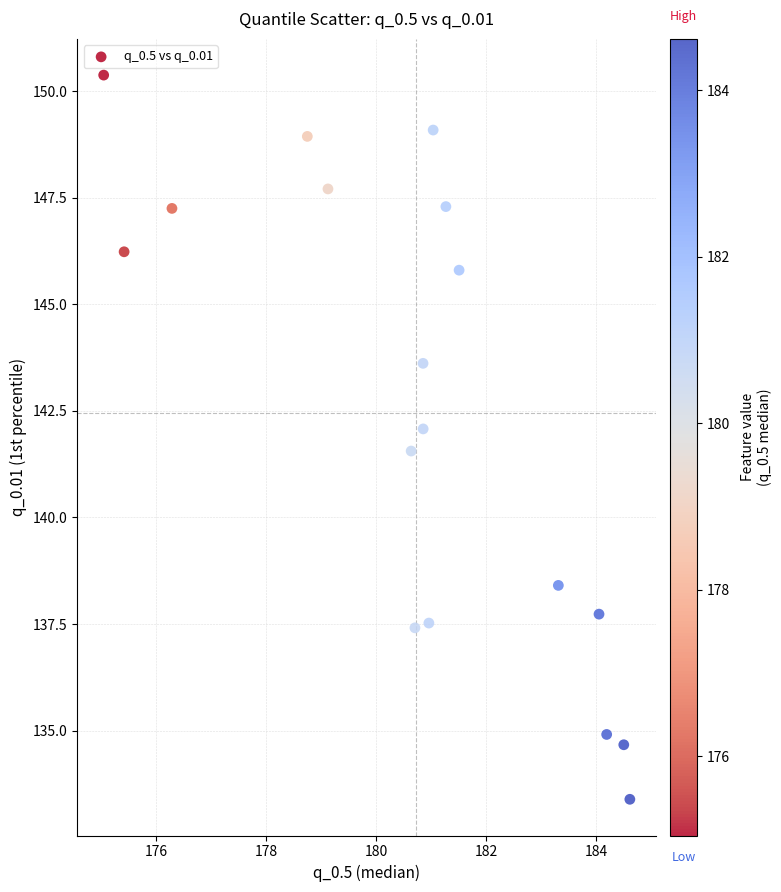

What Y value in the scatter plot is closest to 141?

141.6